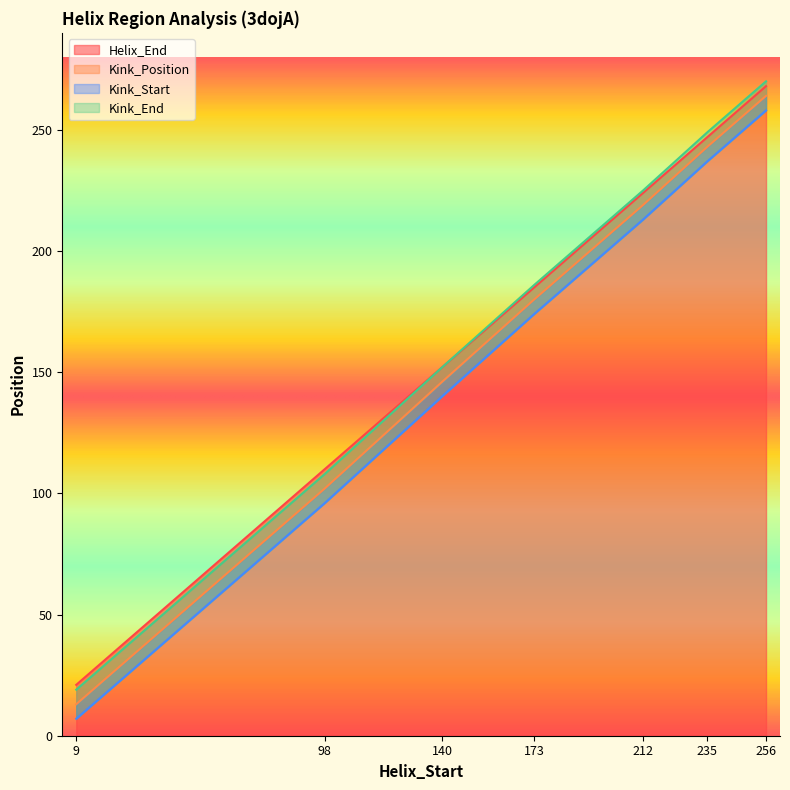

Between 98 and 212, which series saw the biggest shift?

Kink_Position